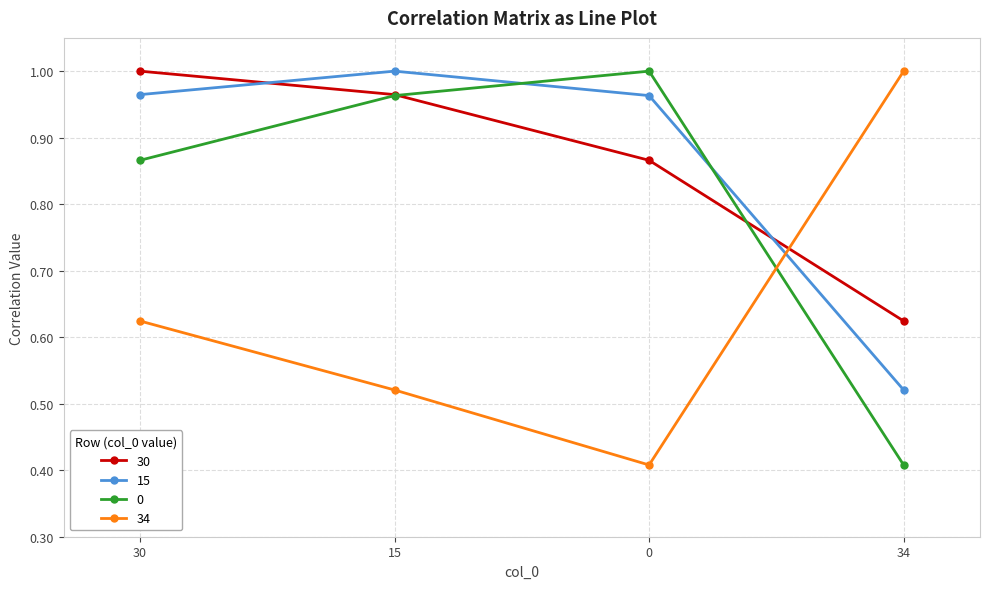

What position from the right is 15?

3